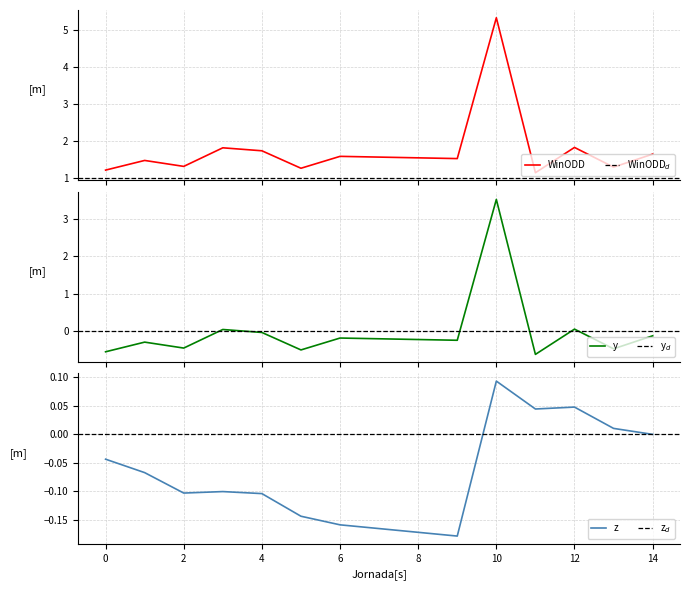

What is the highest value of the WinODD series?

5.3